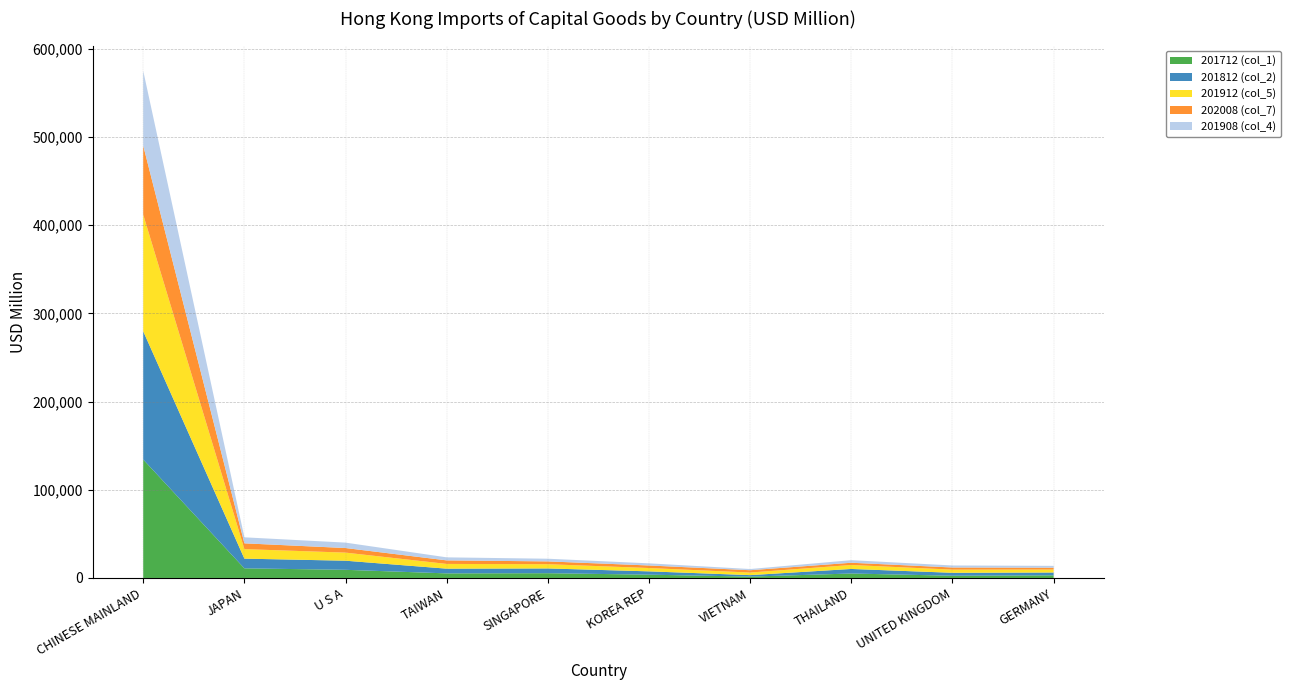

Reading left to right, transcribe all the data shown in this chart.

201712 (col_1): CHINESE MAINLAND=134235.3	JAPAN=10901.0	U S A=9244.2	TAIWAN=5191.4	SINGAPORE=5387.7	KOREA REP=3739.8	VIETNAM=1539.3	THAILAND=5053.5	UNITED KINGDOM=2528.2	GERMANY=2981.2
201812 (col_2): CHINESE MAINLAND=145366.3	JAPAN=11004.0	U S A=10317.9	TAIWAN=5345.9	SINGAPORE=5390.8	KOREA REP=3751.9	VIETNAM=1672.9	THAILAND=5156.0	UNITED KINGDOM=3331.5	GERMANY=3201.0
201912 (col_5): CHINESE MAINLAND=132173.2	JAPAN=10811.6	U S A=9165.8	TAIWAN=5364.1	SINGAPORE=4821.5	KOREA REP=3774.3	VIETNAM=2924.7	THAILAND=4518.6	UNITED KINGDOM=3581.5	GERMANY=3376.7
202008 (col_7): CHINESE MAINLAND=78196.0	JAPAN=6548.4	U S A=5191.4	TAIWAN=4030.1	SINGAPORE=3170.7	KOREA REP=2890.7	VIETNAM=2639.0	THAILAND=2523.3	UNITED KINGDOM=2425.6	GERMANY=2073.2
201908 (col_4): CHINESE MAINLAND=84818.8	JAPAN=6808.8	U S A=6152.9	TAIWAN=3433.2	SINGAPORE=3043.8	KOREA REP=2409.3	VIETNAM=1360.6	THAILAND=2922.3	UNITED KINGDOM=2297.7	GERMANY=2087.1